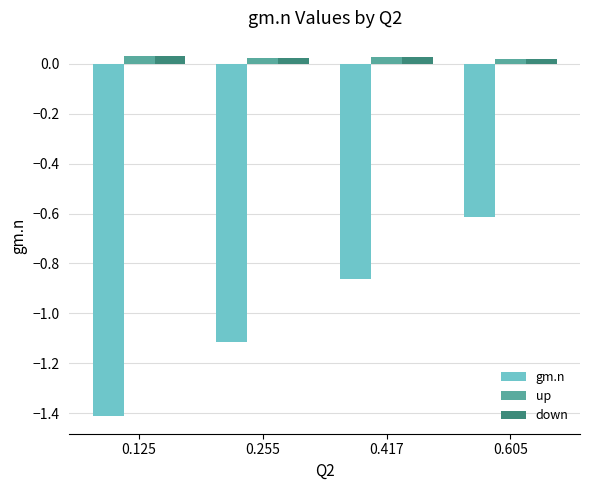

What are all the series names shown in the legend?

gm.n, up, down